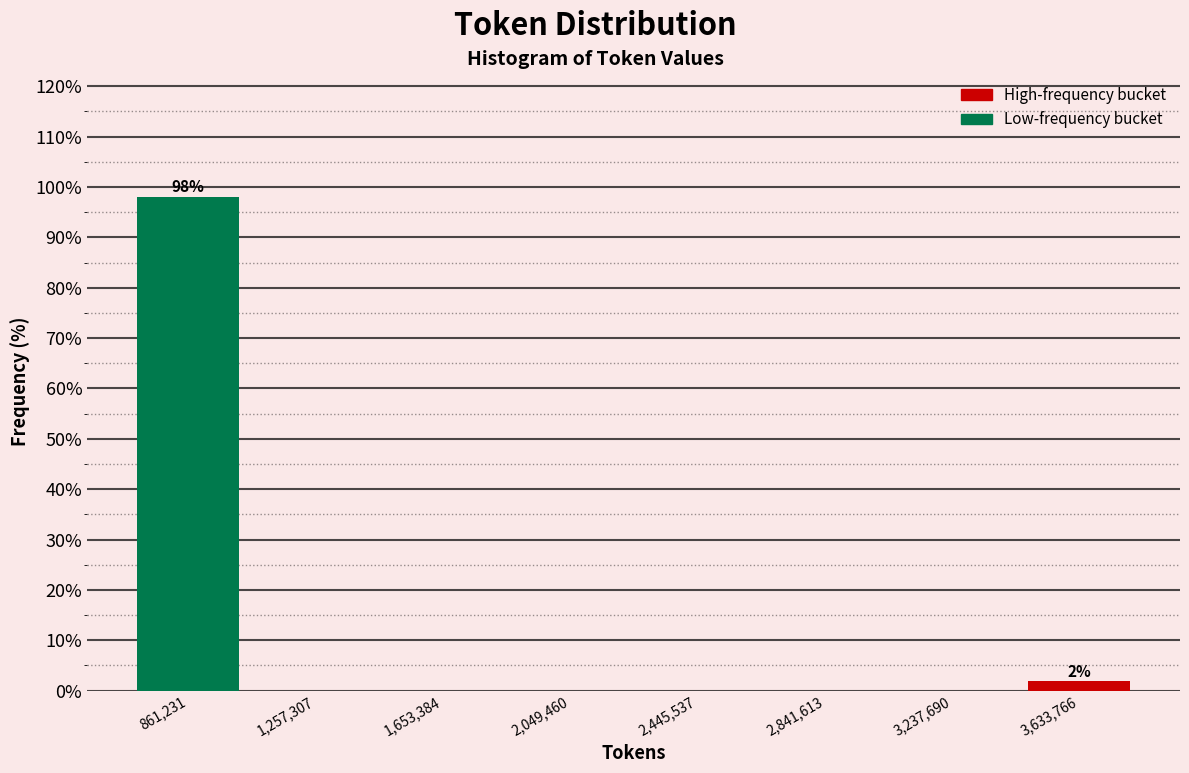

Over which range of the x-axis is the bar tallest?

650000 to 1050000